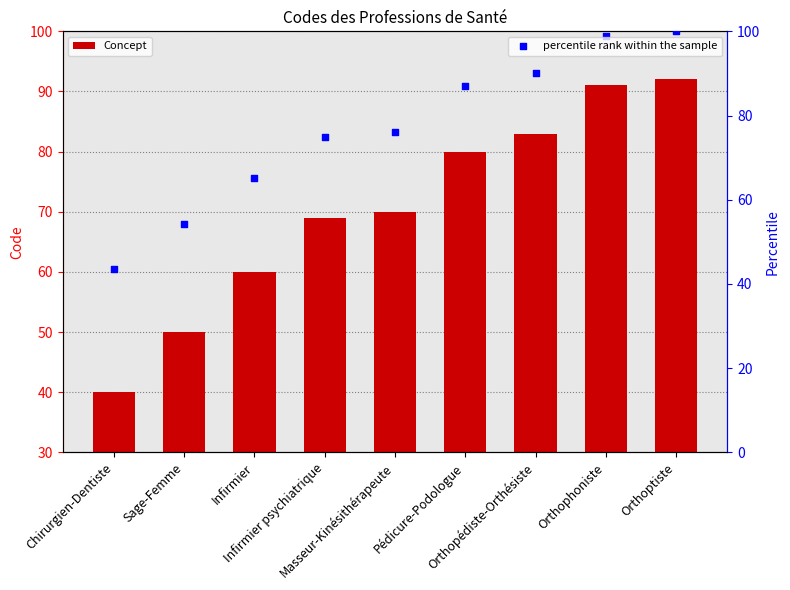

Which series has the largest Y range (max minus min)?

percentile rank within the sample